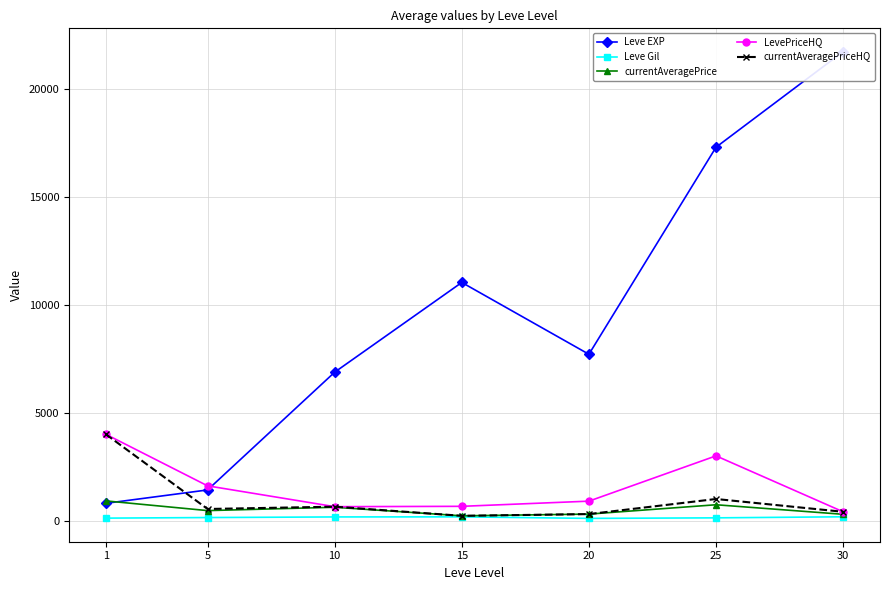

True or false: currentAveragePrice has more than 2 interior local peaks.

False